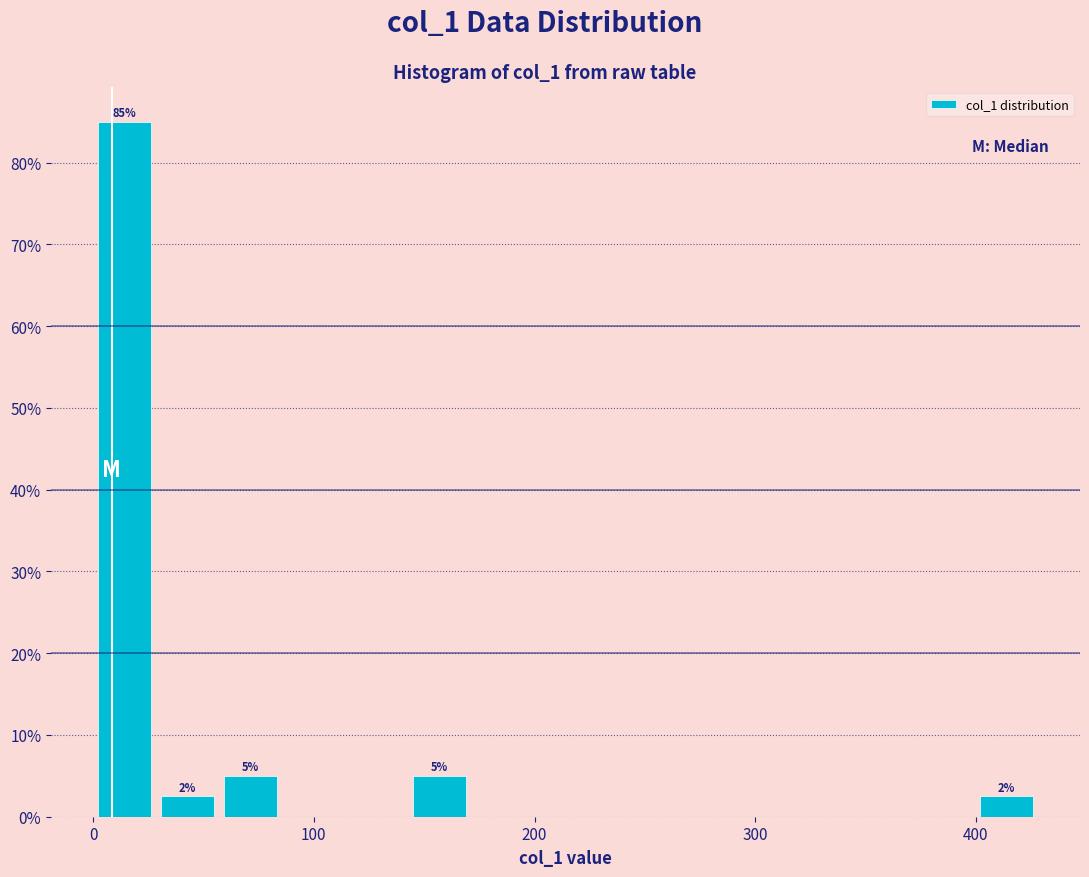

Around what value on the x-axis is the tallest bar? Give the approximate position of its centre, as read against the axis.

10